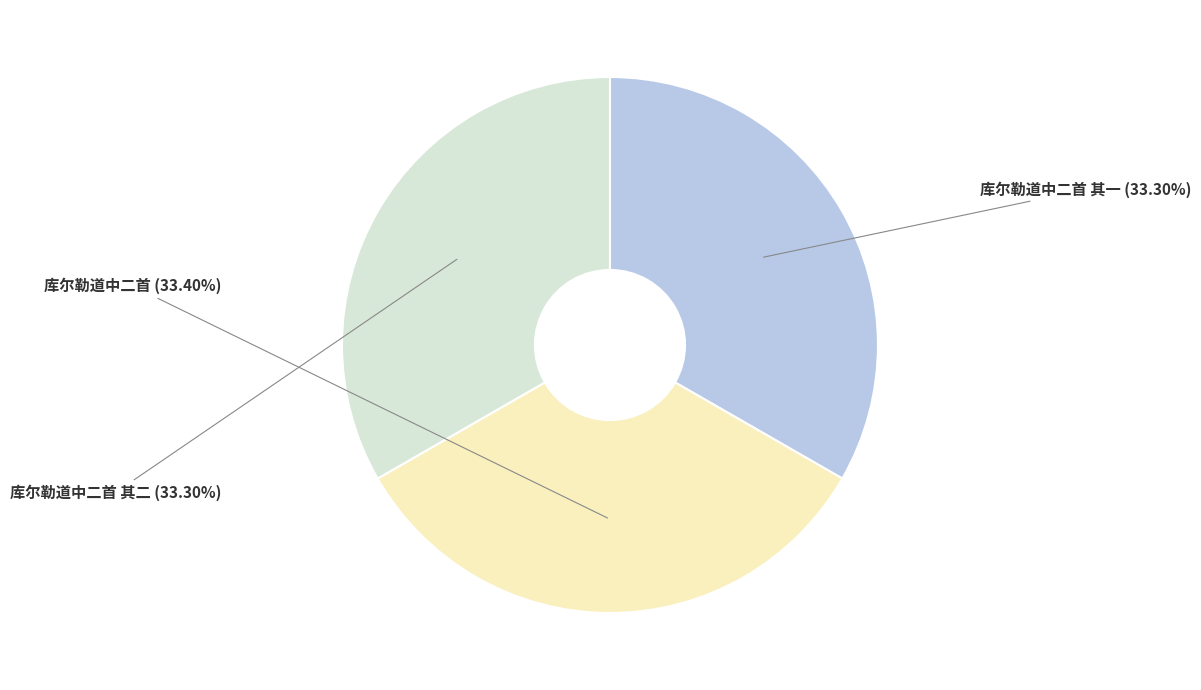

Does 库尔勒道中二首 account for over 50% of the chart?

No